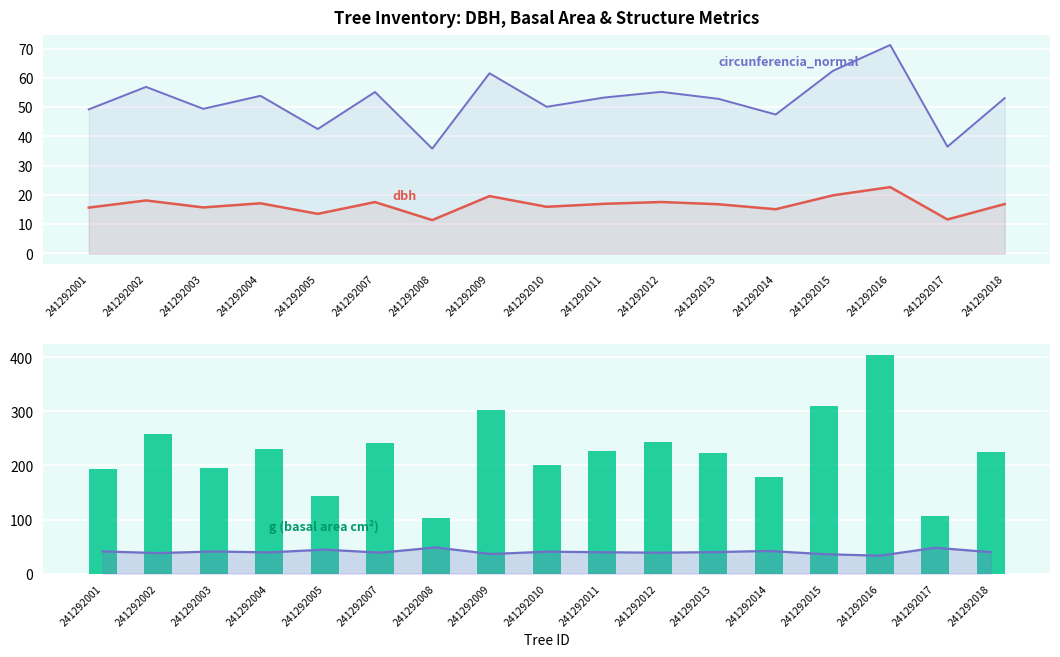

Which category has the lowest value across all series?

241292008